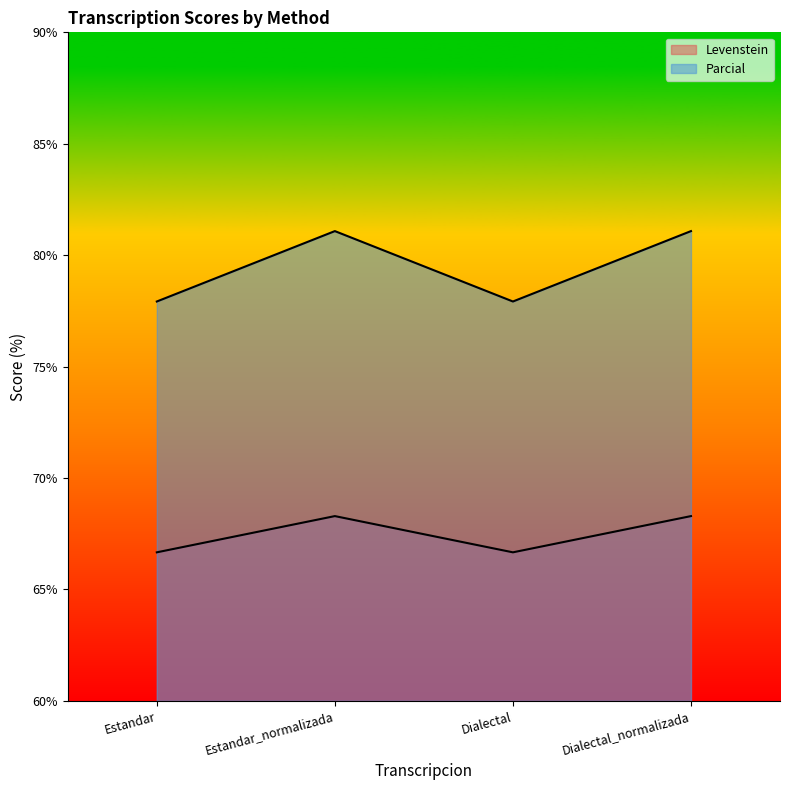

What is the label of the 2nd point from the right?

Dialectal